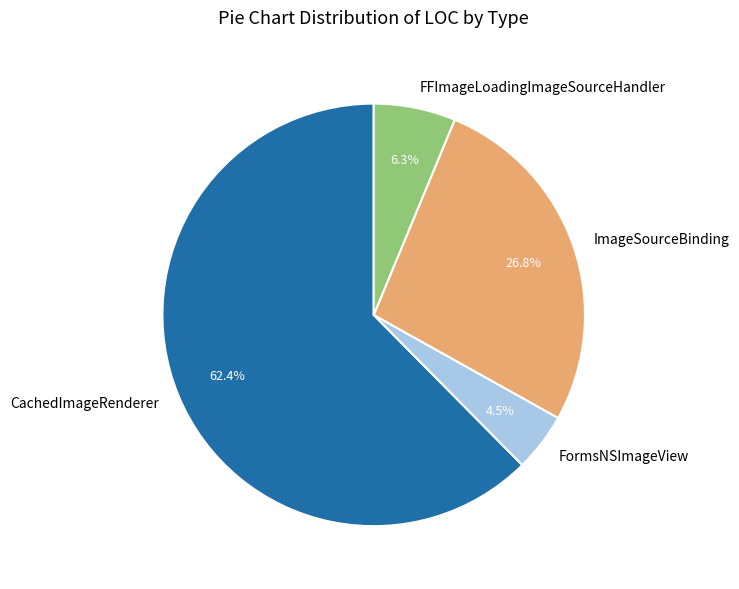

Do CachedImageRenderer and ImageSourceBinding together represent more than half of the pie?

Yes